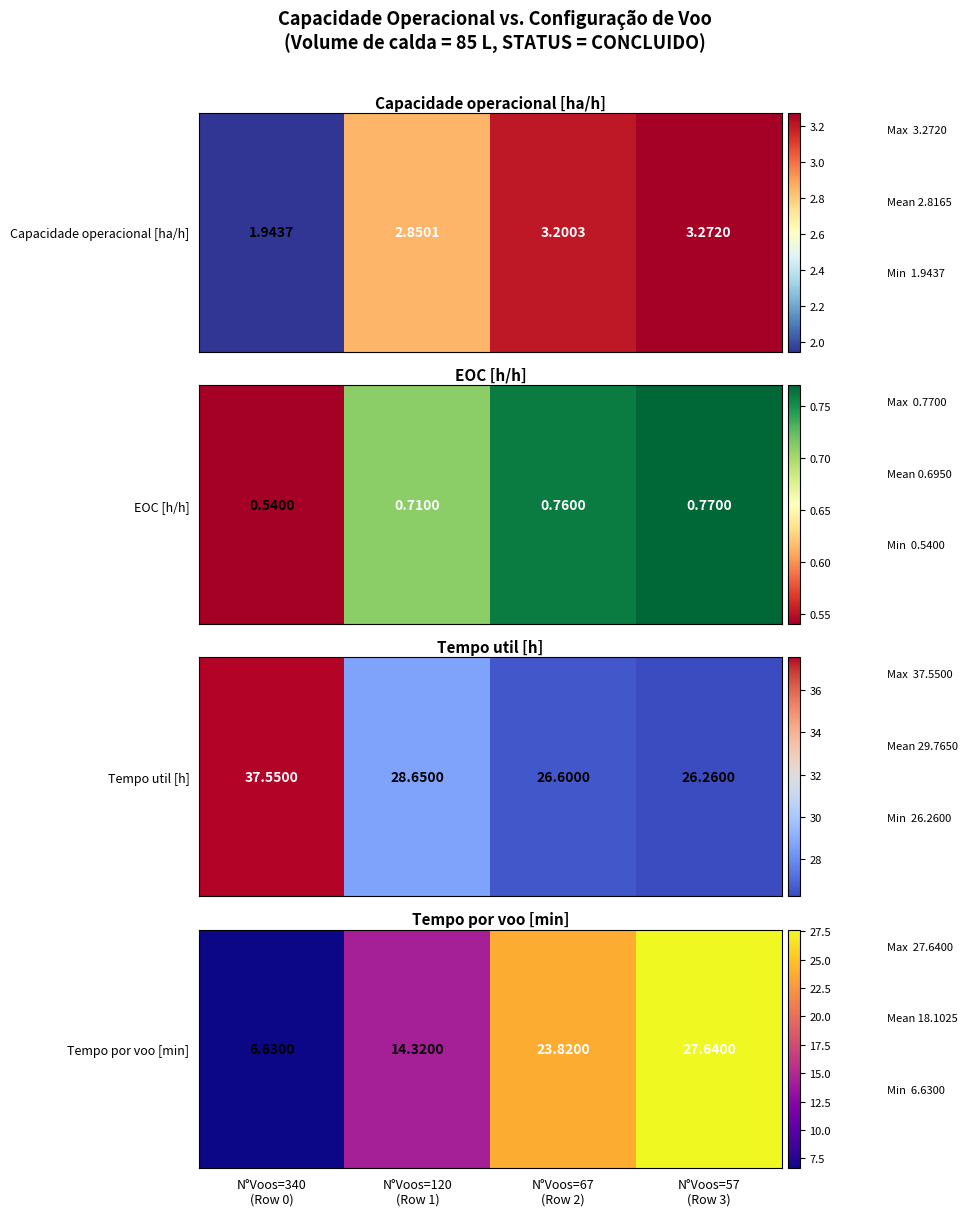

How many series are shown in this chart?

1